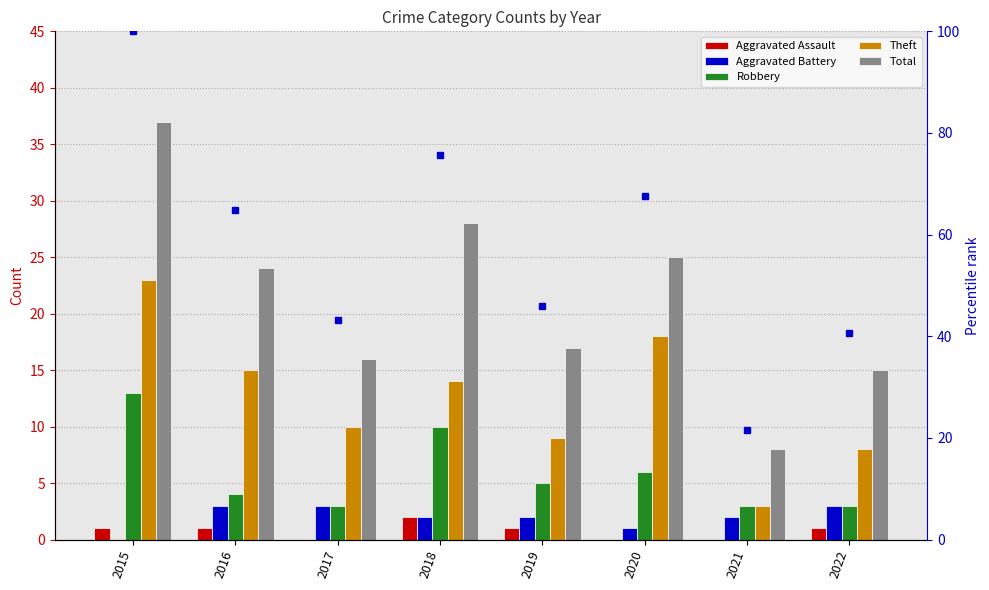

Reading right to left, list all the values displayed in this chart.

Aggravated Assault: 1.0	0.0	0.0	1.0	2.0	0.0	1.0	1.0
Aggravated Battery: 3.0	2.0	1.0	2.0	2.0	3.0	3.0	0.0
Robbery: 3.0	3.0	6.0	5.0	10.0	3.0	4.0	13.0
Theft: 8.0	3.0	18.0	9.0	14.0	10.0	15.0	23.0
Total: 15.0	8.0	25.0	17.0	28.0	16.0	24.0	37.0
percentile rank within the sample: 40.5	21.6	67.6	45.9	75.7	43.2	64.9	100.0